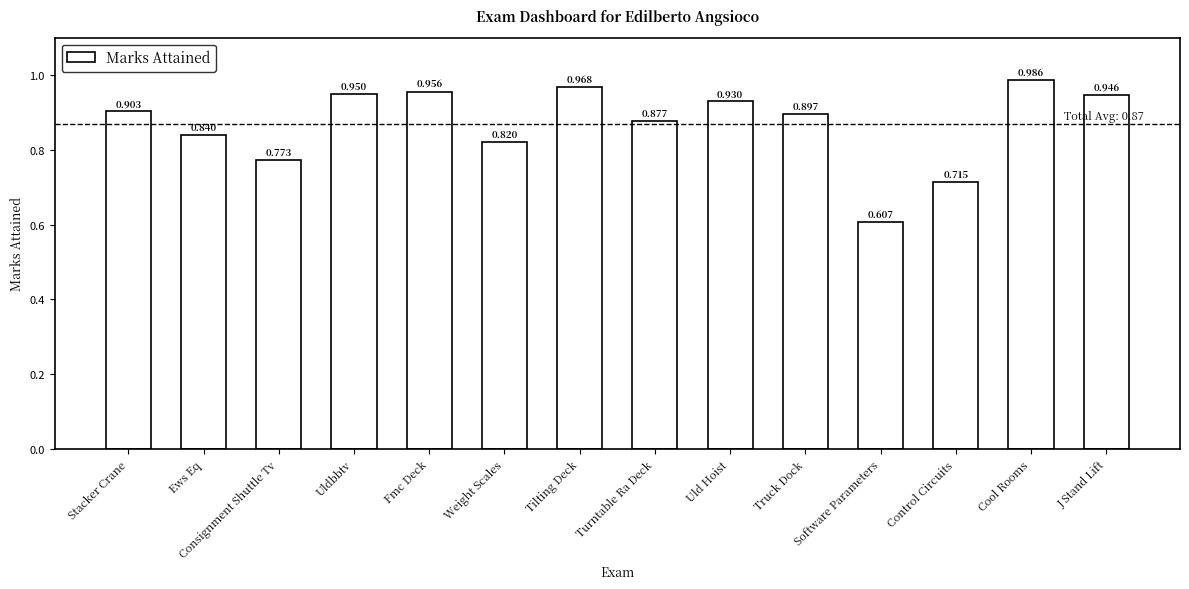

How many data points does each series have?

14